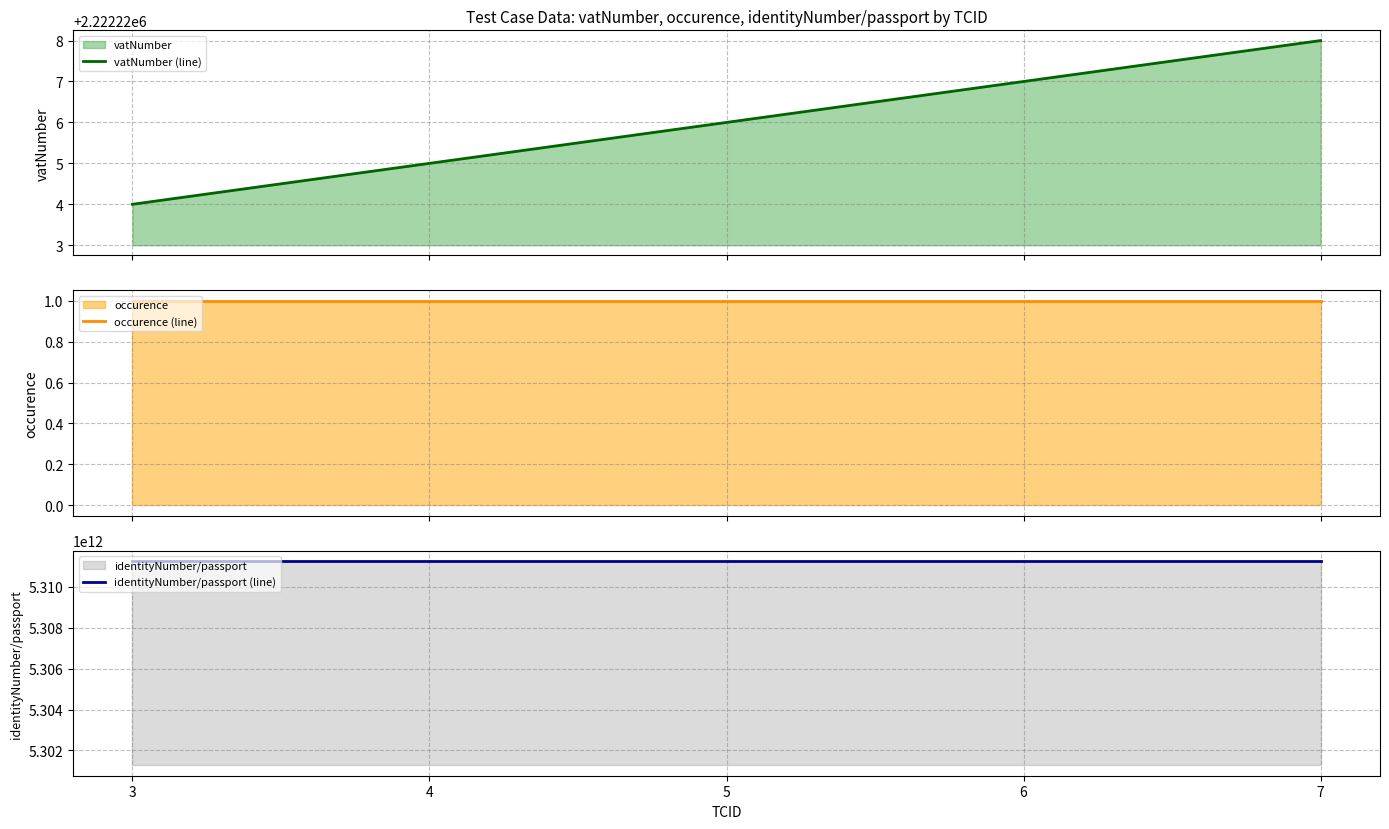

What is the highest value of the identityNumber/passport (line) series?

5311266534086